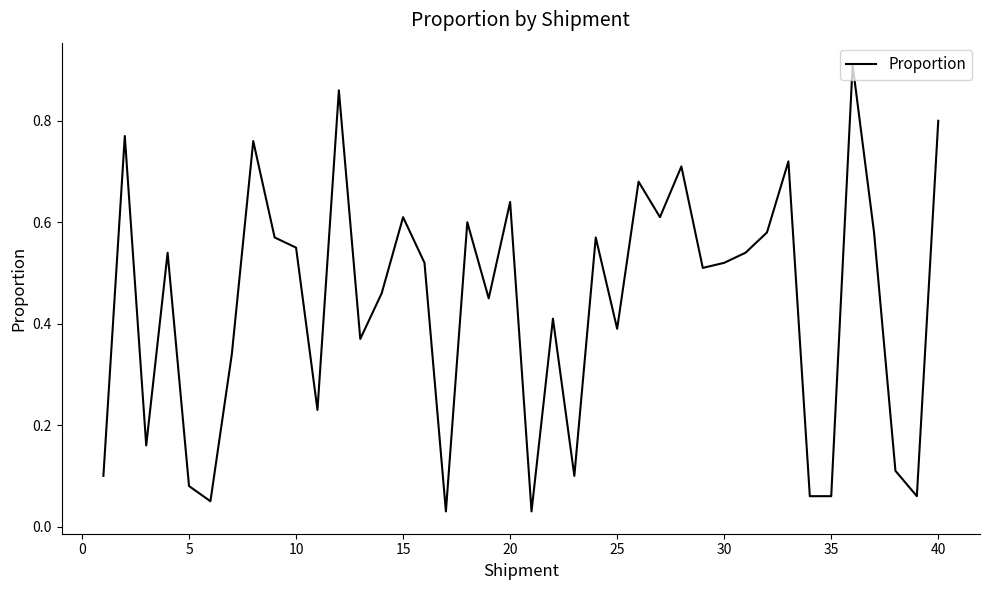

The chart shows a value of 0.2 at 20. True or false?

False